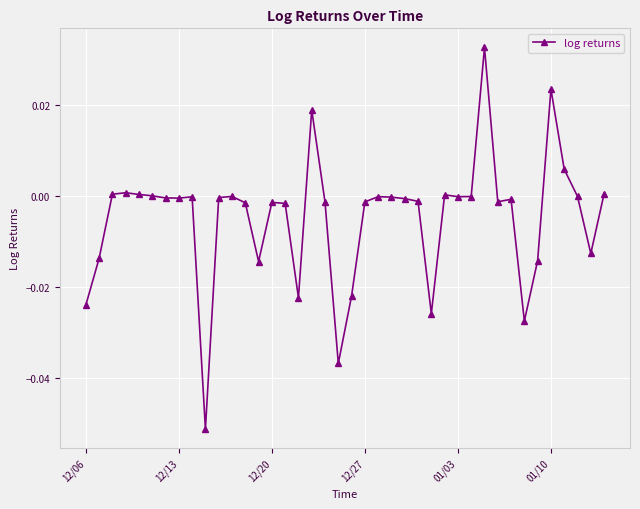

True or false: the data has more than 2 interior local peaks.

True